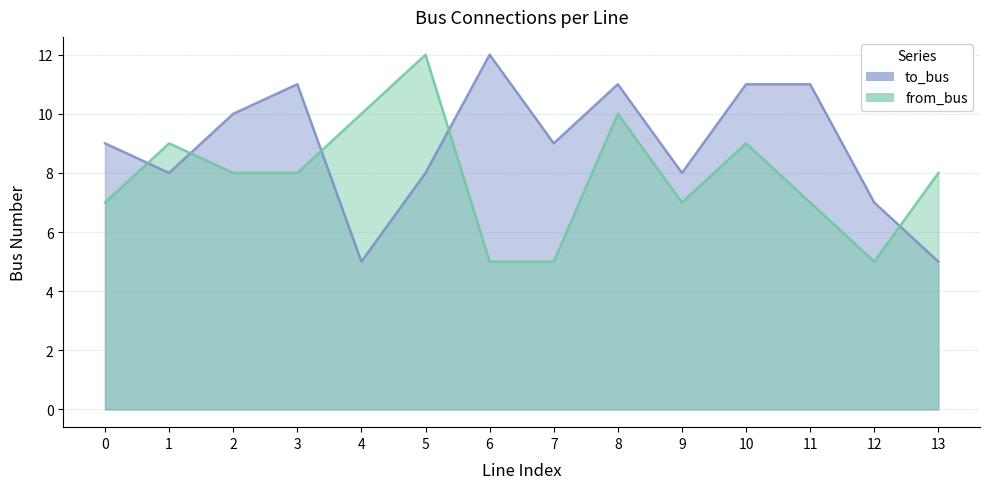

How many data points in to_bus are less than 9?

6